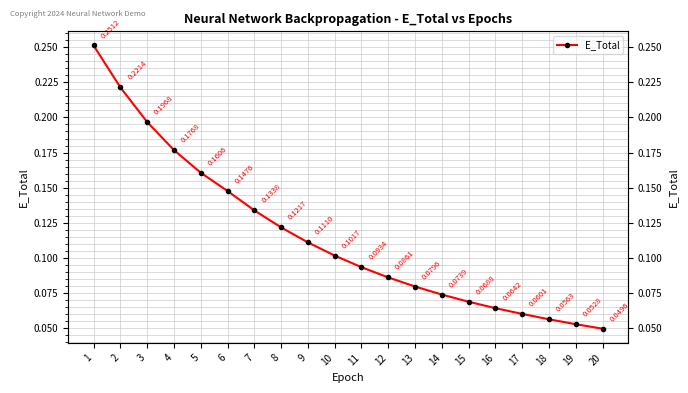

What is the approximate value at 7?

0.1